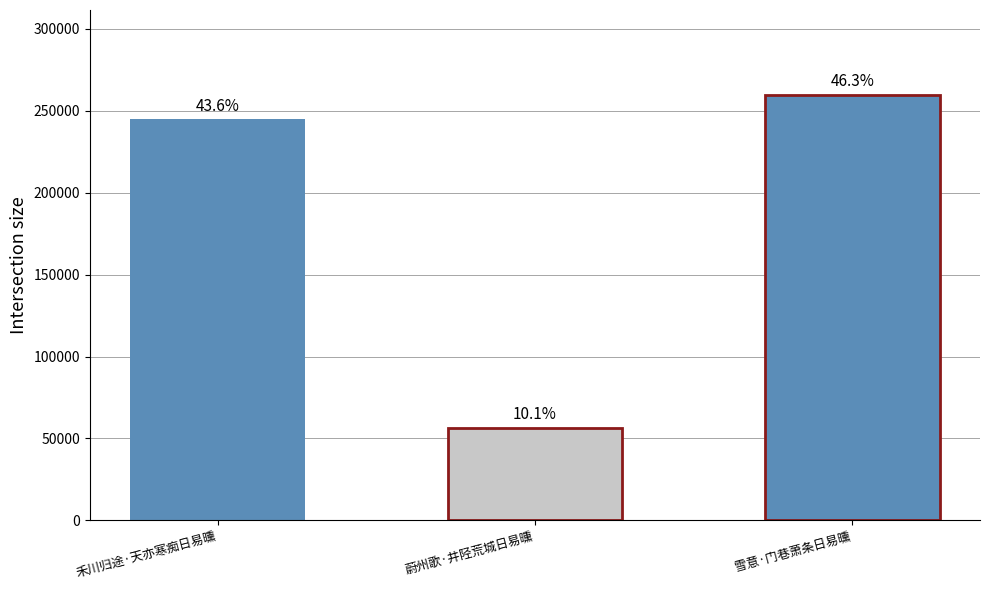

What is the label of the 1st bar from the right?

雪意·门巷萧条日易曛